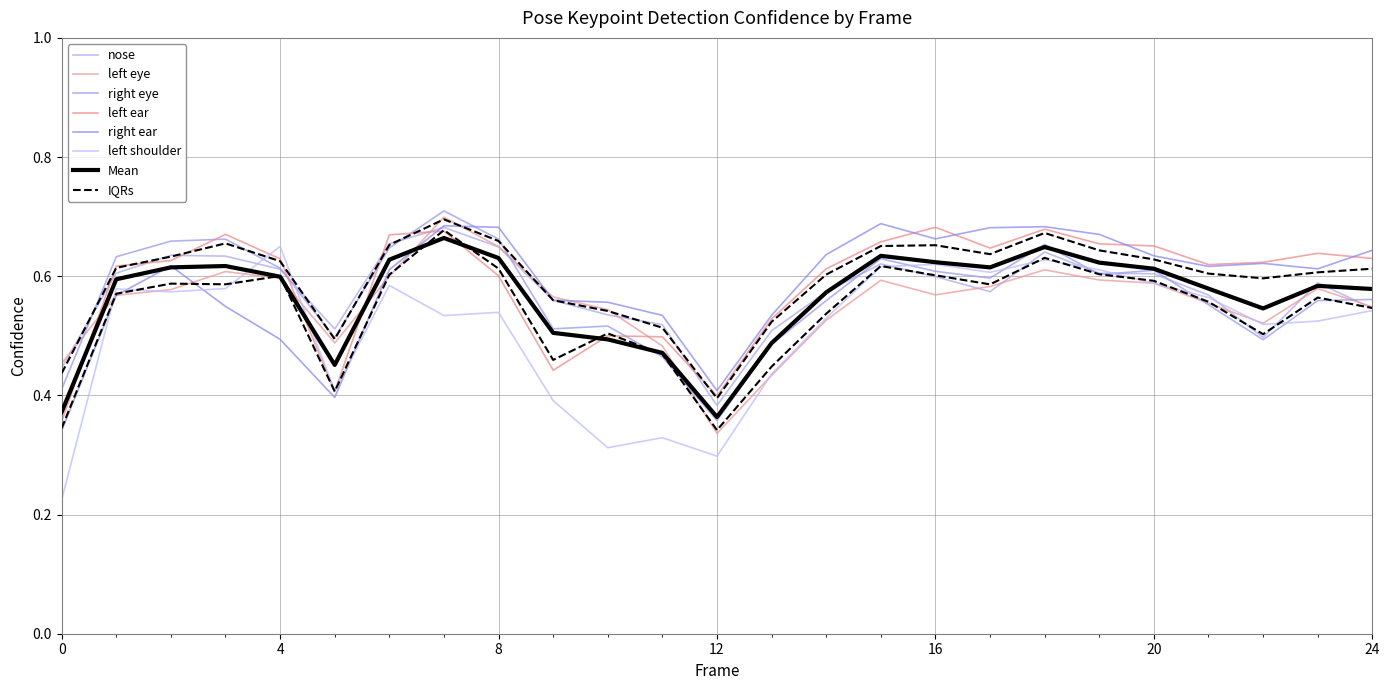

Is the value of a_right_eye_confidence at 6 greater than the value of a_nose_confidence at 4?

Yes